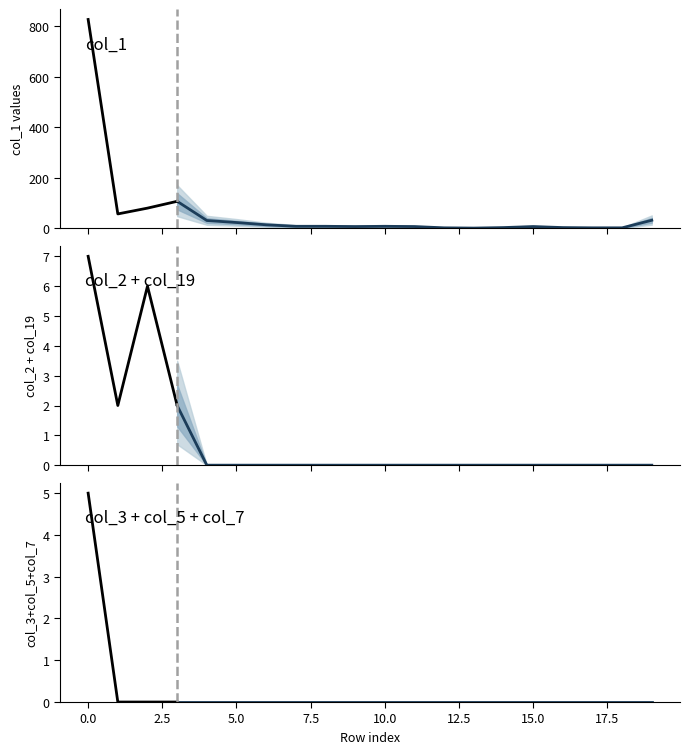

Is it true that col_1 equals 7 at 15?

True